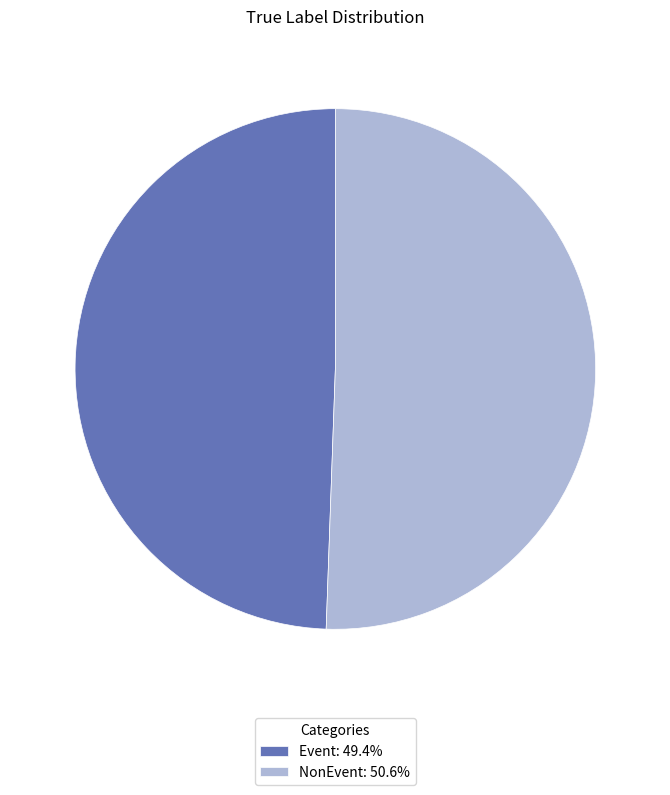

Rank the categories by value from lowest to highest.

Event, NonEvent